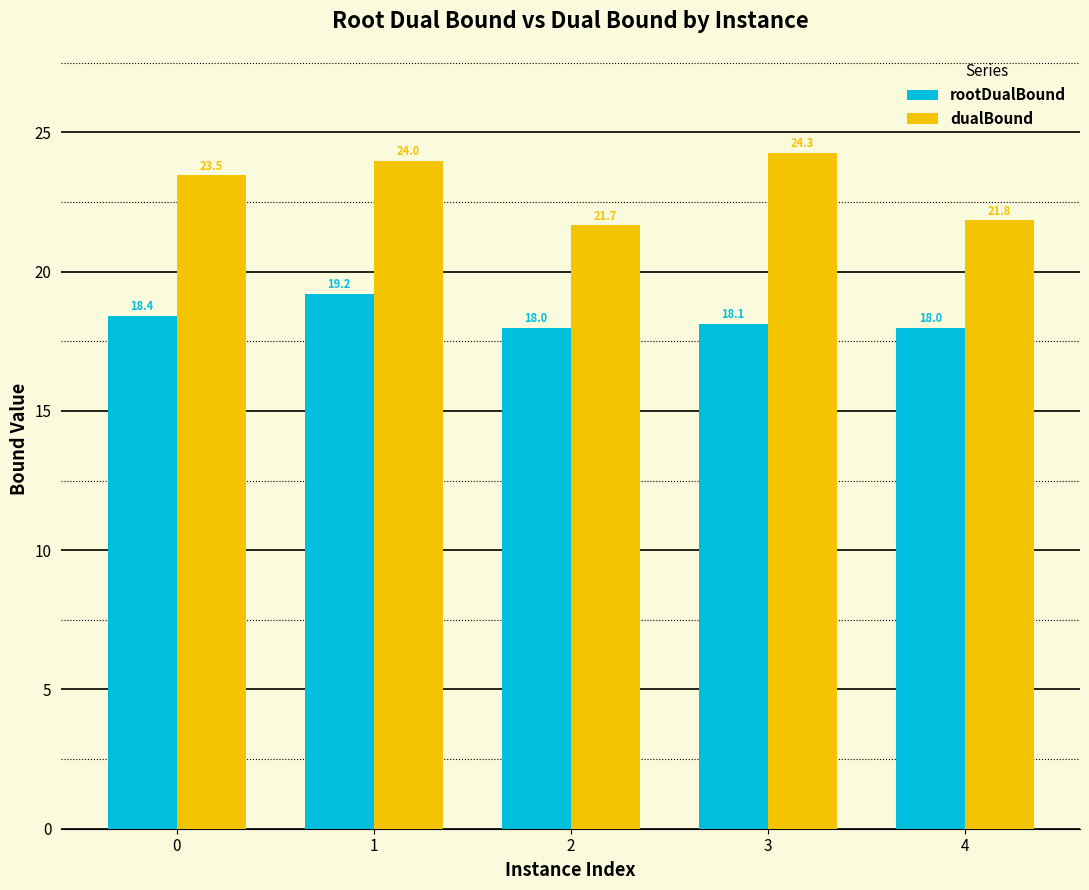

Does the chart contain any negative values?

No